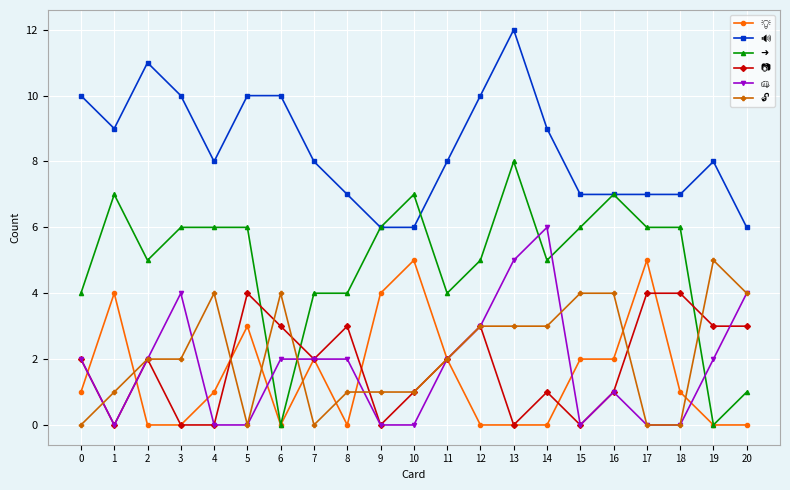

At how many categories does at least one series exceed 2?

21